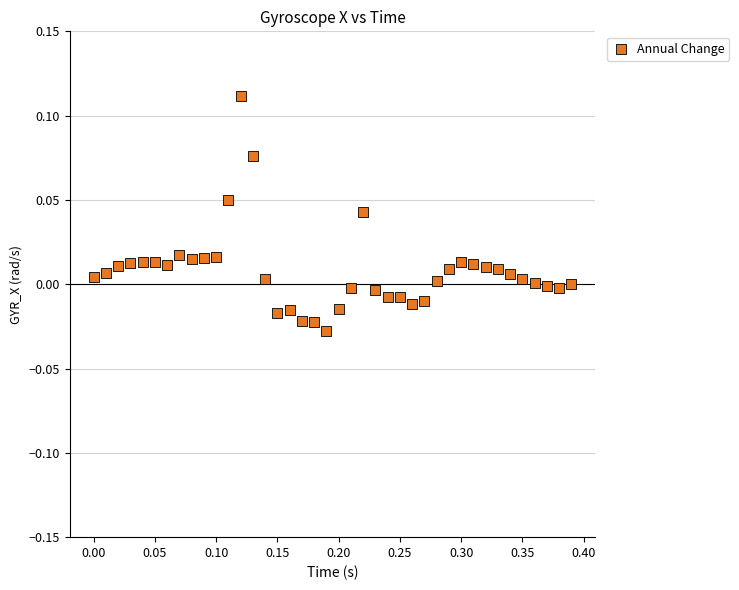

What is the range of X values (max minus min)?

0.4